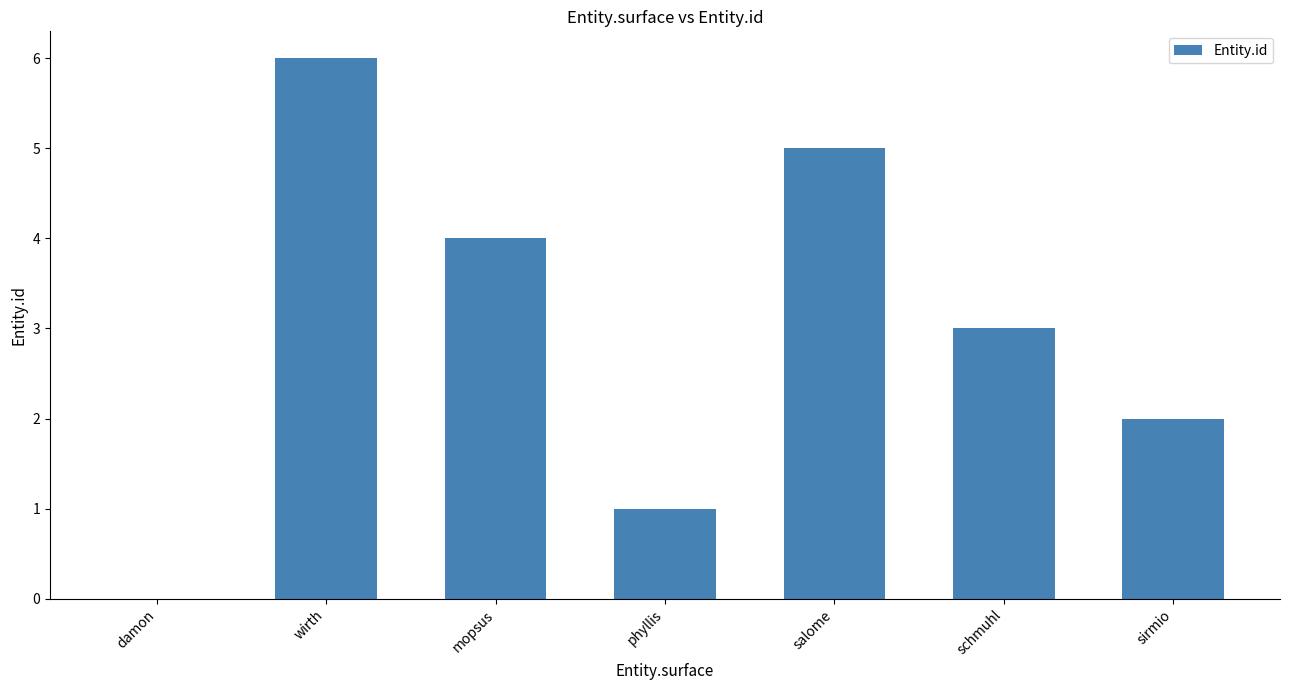

What is the approximate value at phyllis?

1